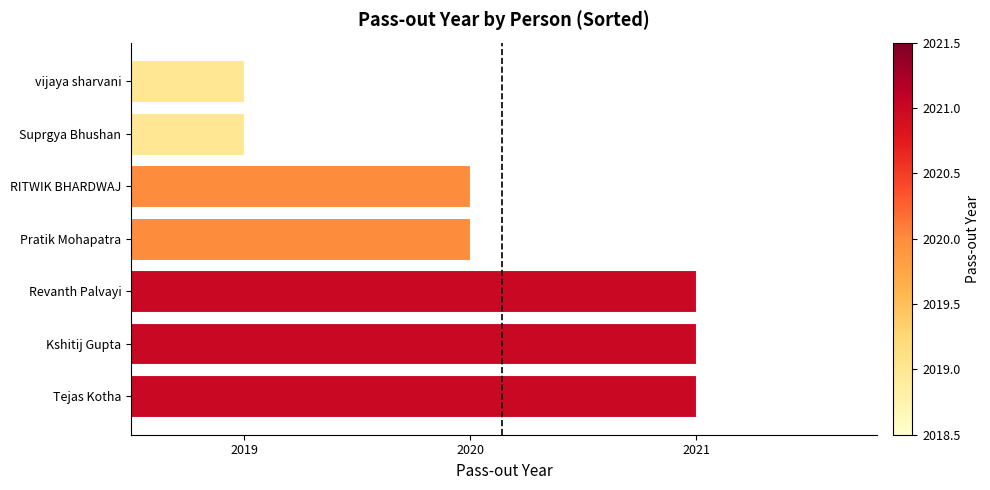

What is the minimum value shown in the chart?

2019